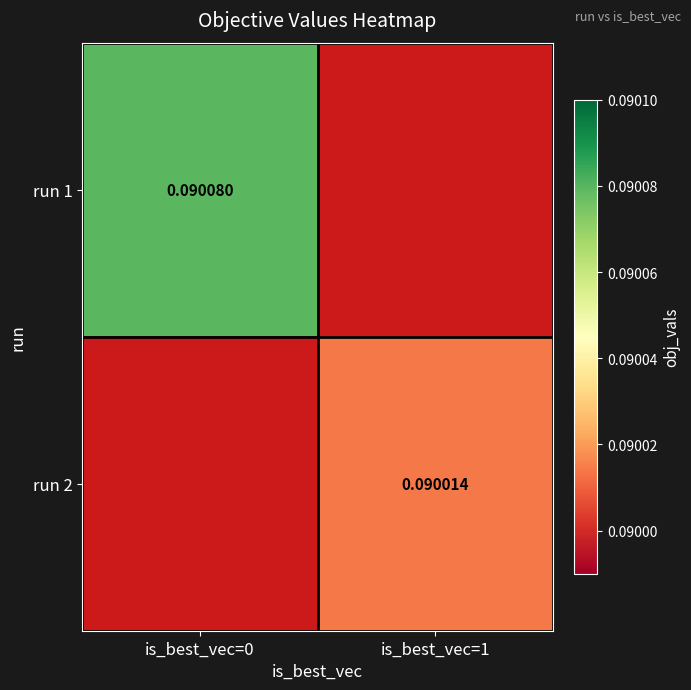

At which label does run 1 reach its peak?

is_best_vec=0